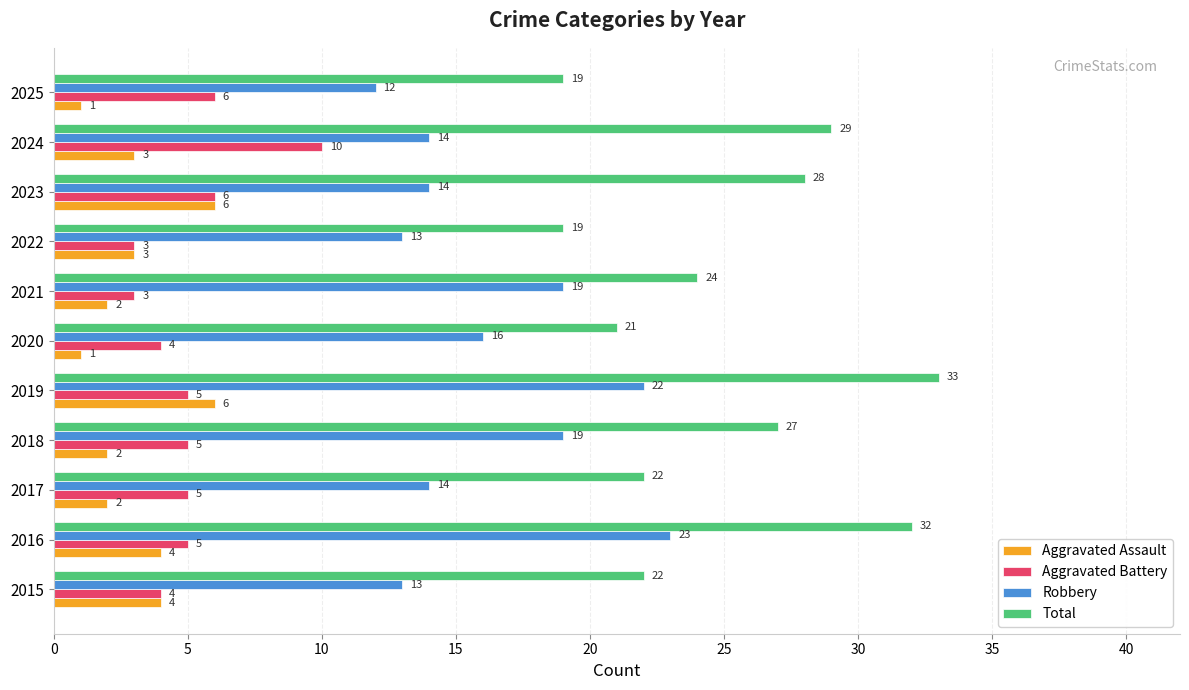

Rank the series at 2024 from highest to lowest value.

Total, Robbery, Aggravated Battery, Aggravated Assault